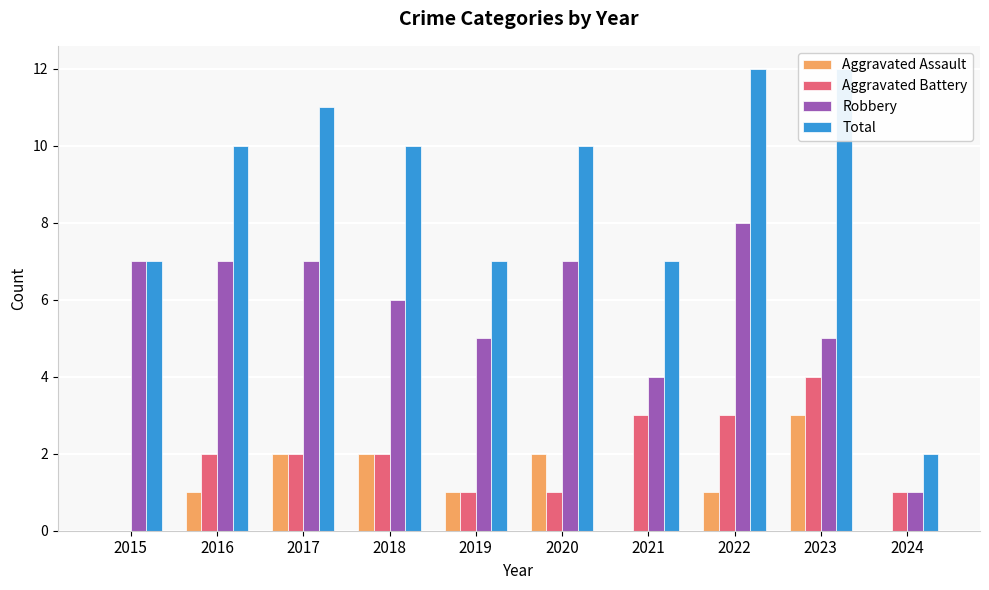

Reading left to right, transcribe all the data shown in this chart.

Aggravated Assault: 2015=0	2016=1	2017=2	2018=2	2019=1	2020=2	2021=0	2022=1	2023=3	2024=0
Aggravated Battery: 2015=0	2016=2	2017=2	2018=2	2019=1	2020=1	2021=3	2022=3	2023=4	2024=1
Robbery: 2015=7	2016=7	2017=7	2018=6	2019=5	2020=7	2021=4	2022=8	2023=5	2024=1
Total: 2015=7	2016=10	2017=11	2018=10	2019=7	2020=10	2021=7	2022=12	2023=12	2024=2